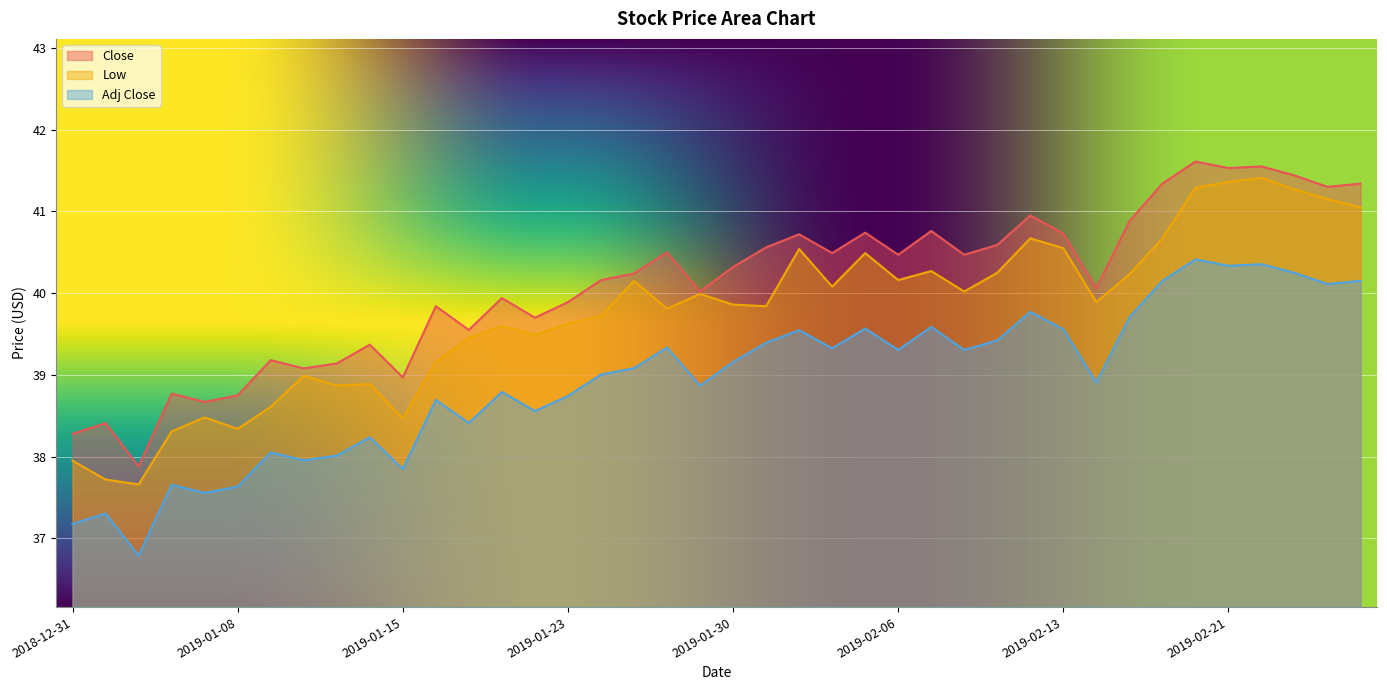

Between 2019-01-23 and 2019-02-08, which is larger?

2019-02-08